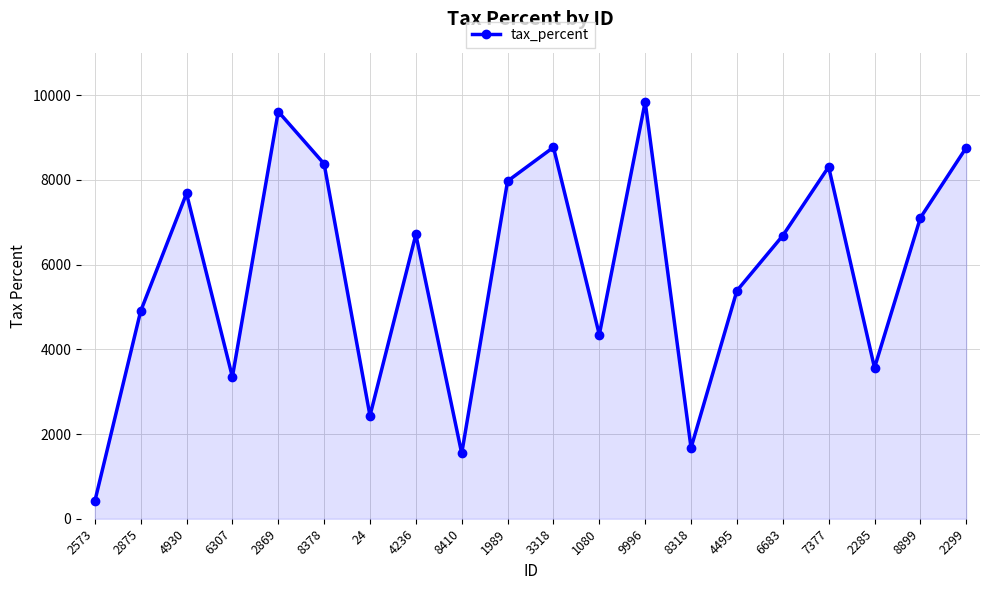

How many values exceed 6710?

10